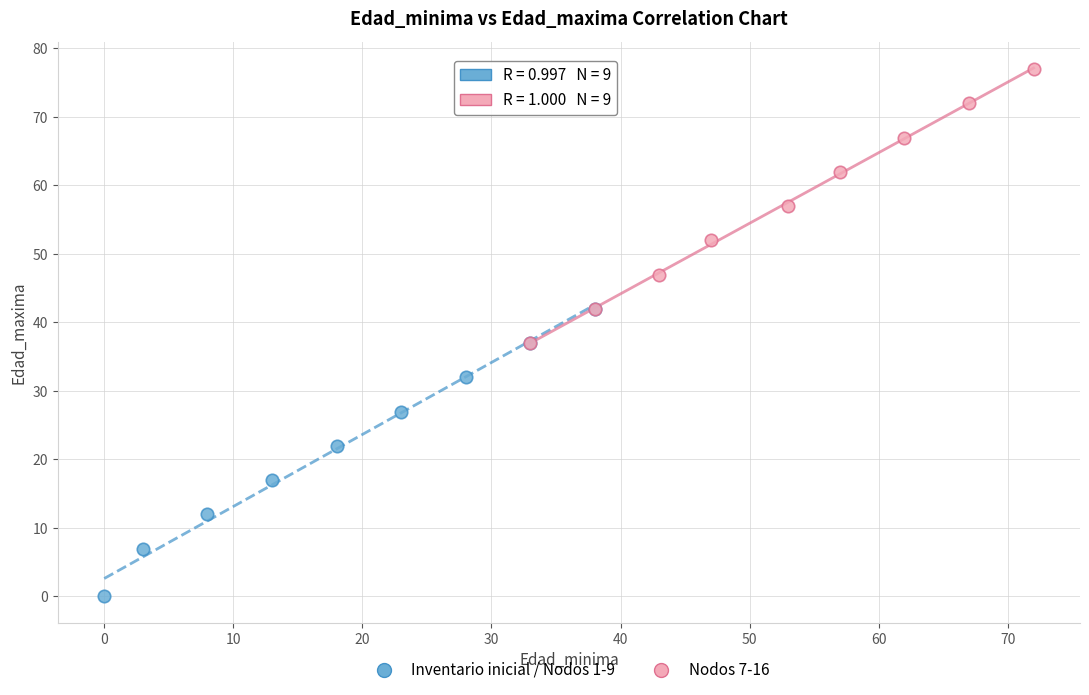

What are all the series names shown in the legend?

Inventario inicial / Nodos 1-9, Nodos 7-16